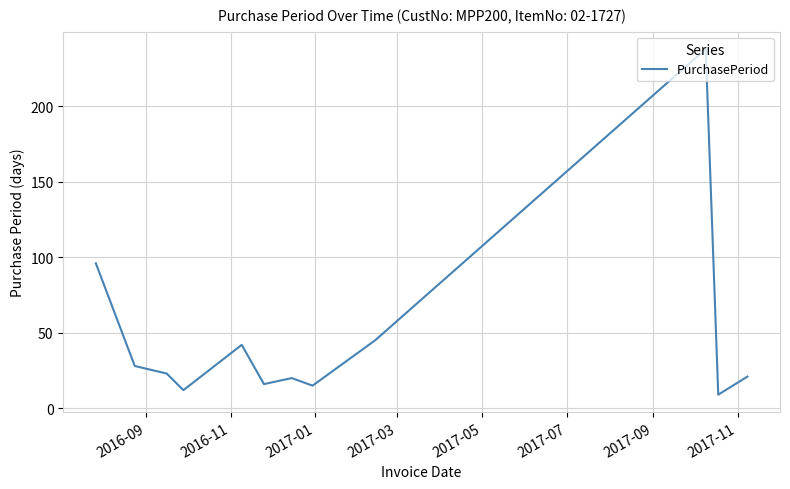

What is the greatest value displayed?

238